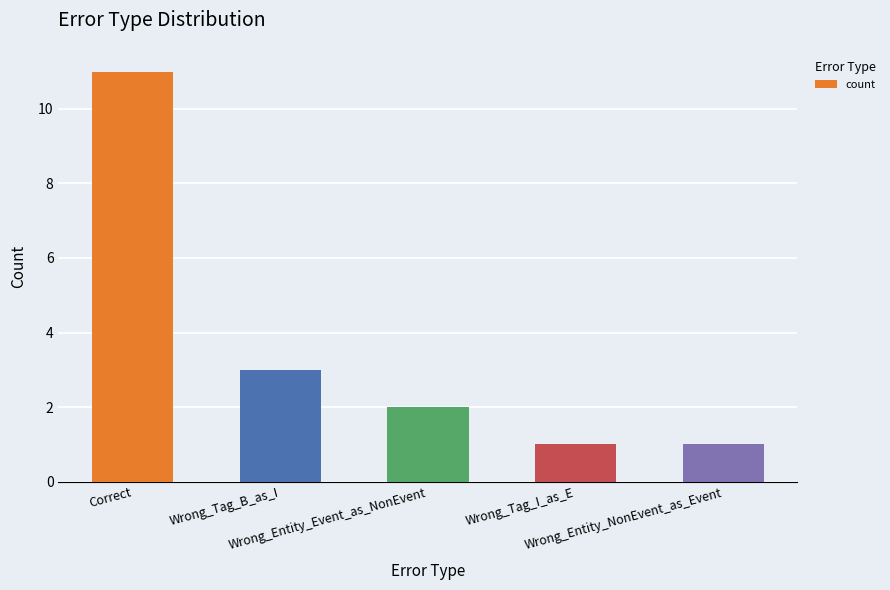

The chart shows a value of 3 at Wrong_Entity_Event_as_NonEvent. True or false?

False